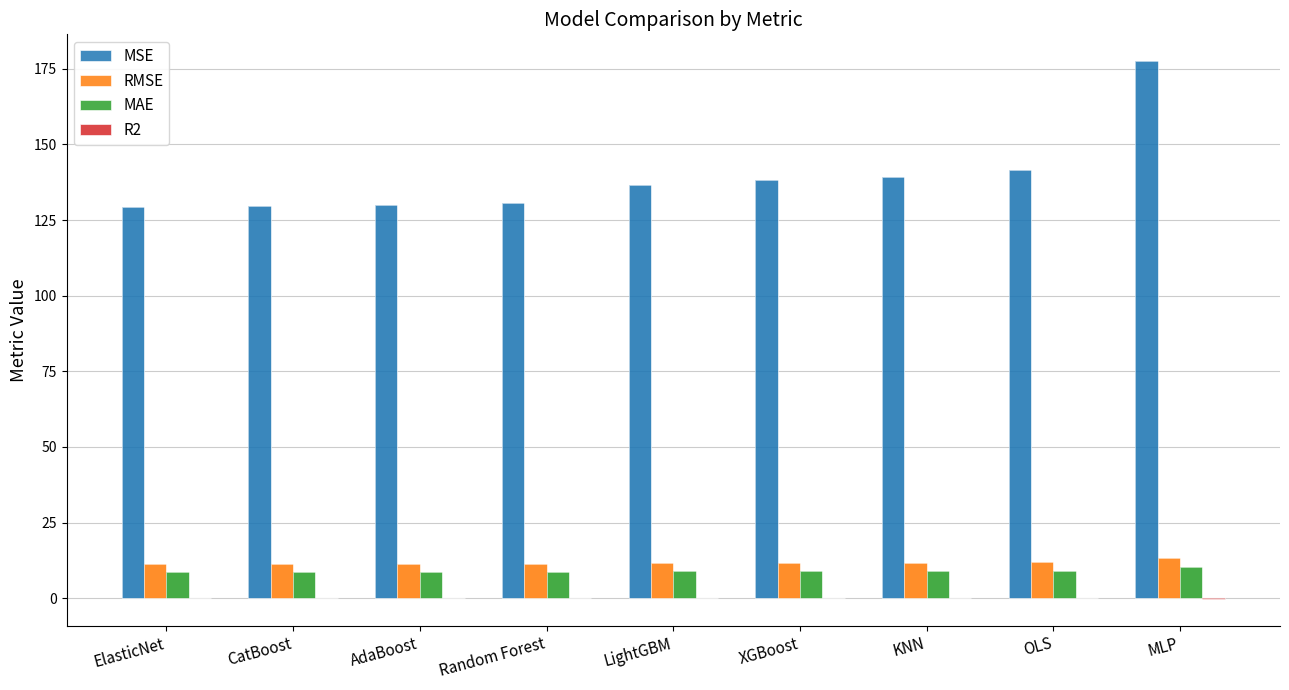

What is the difference between the RMSE values at OLS and XGBoost?

0.1